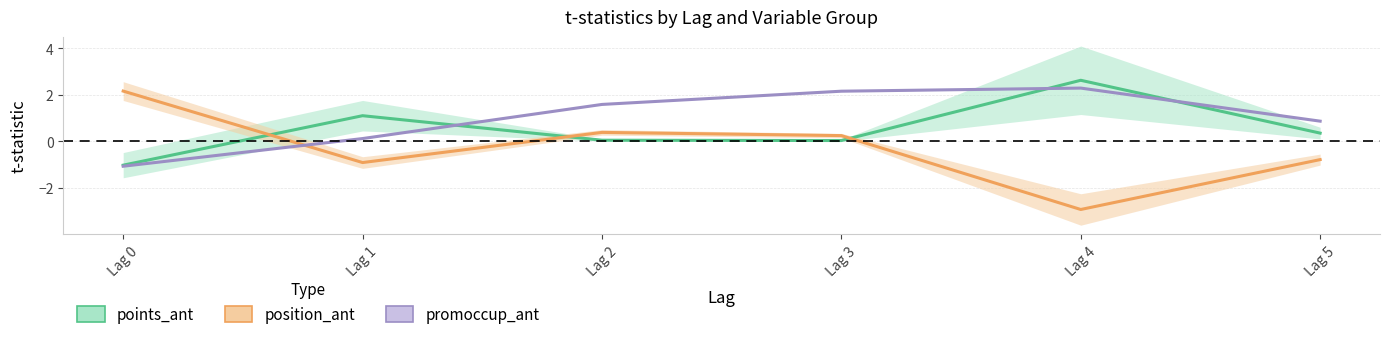

Is the value of promoccup at Lag 1 greater than the value of points at Lag 0?

Yes